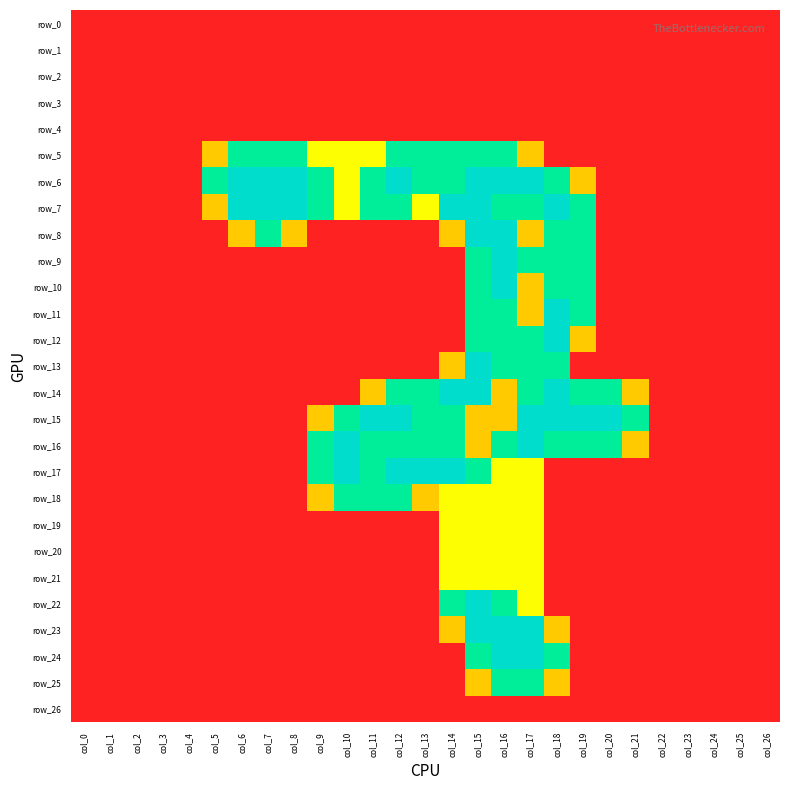

Which series has the largest total across all categories?

row_6